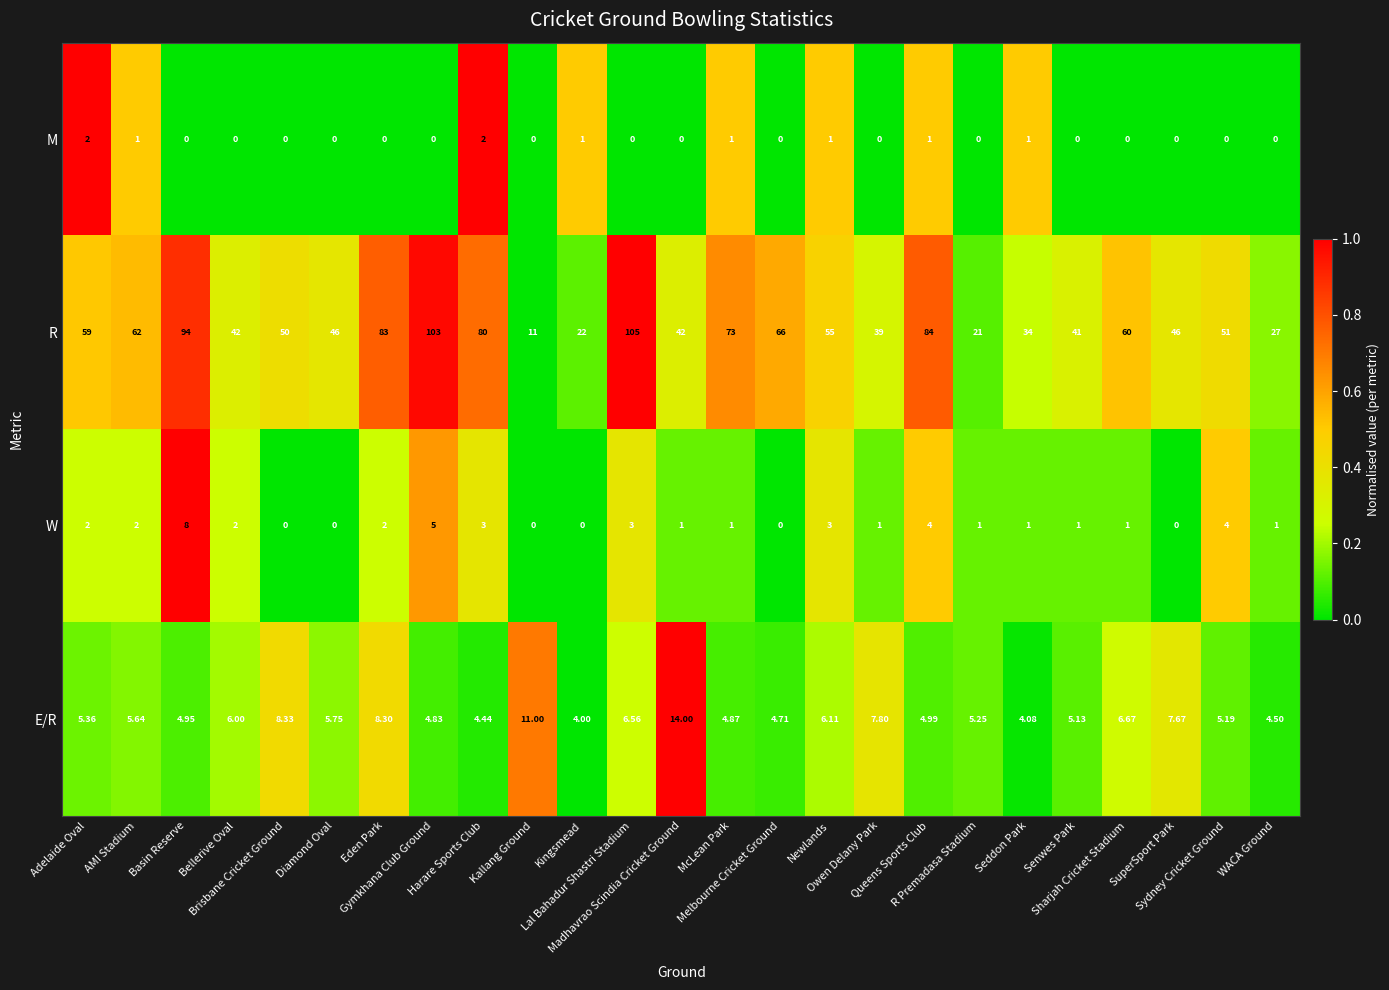

Rank the series by their maximum value, from lowest to highest.

M, W, E/R, R